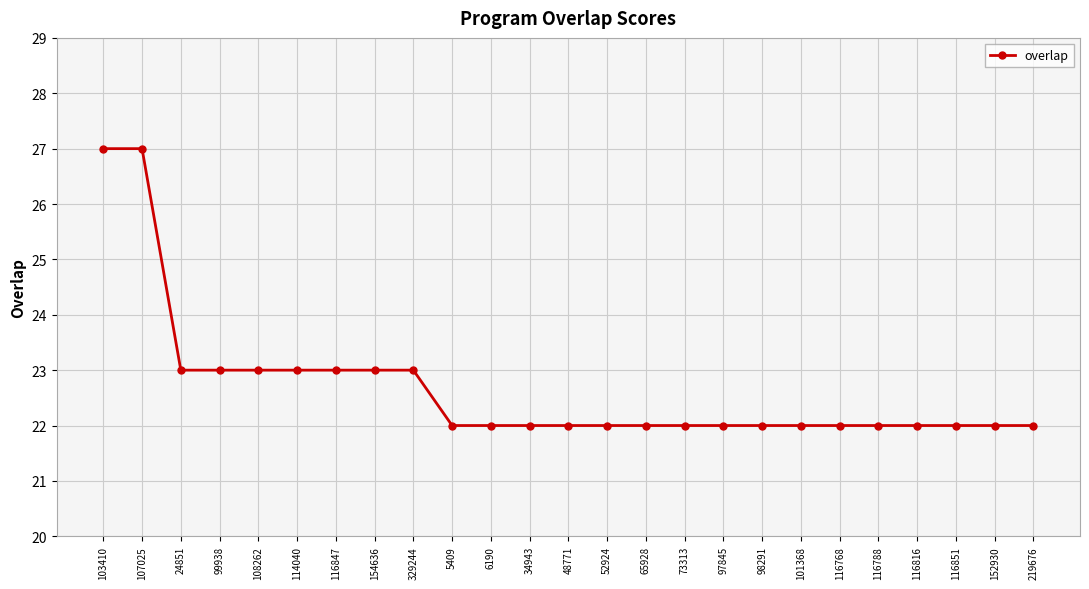

The value at 73313 is 35. True or false?

False